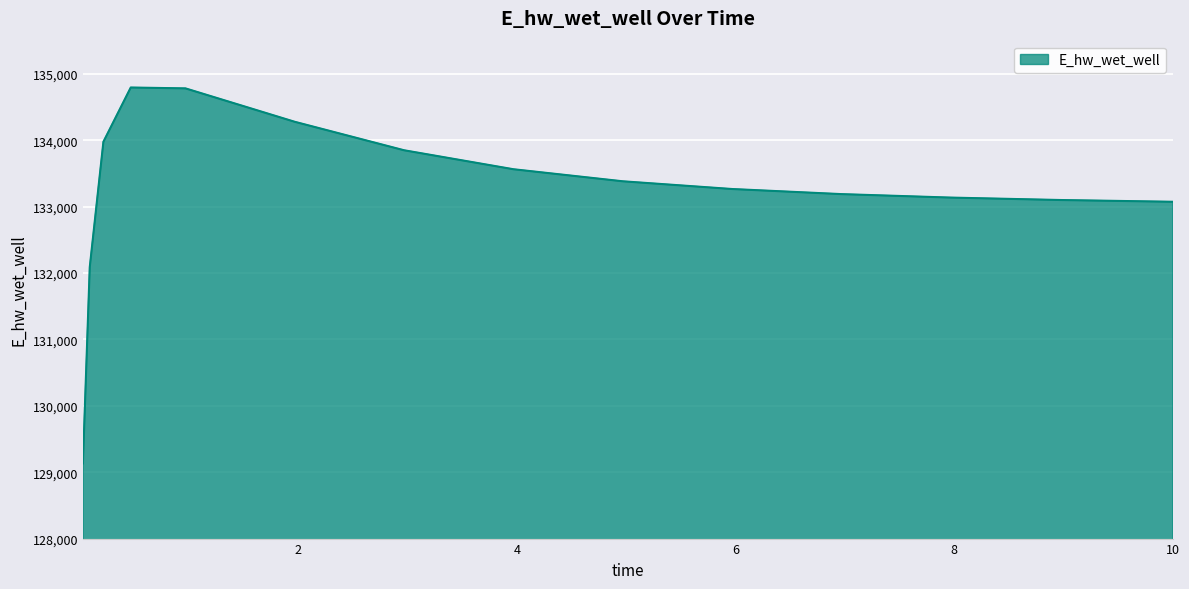

What is the smallest value displayed?

129132.2